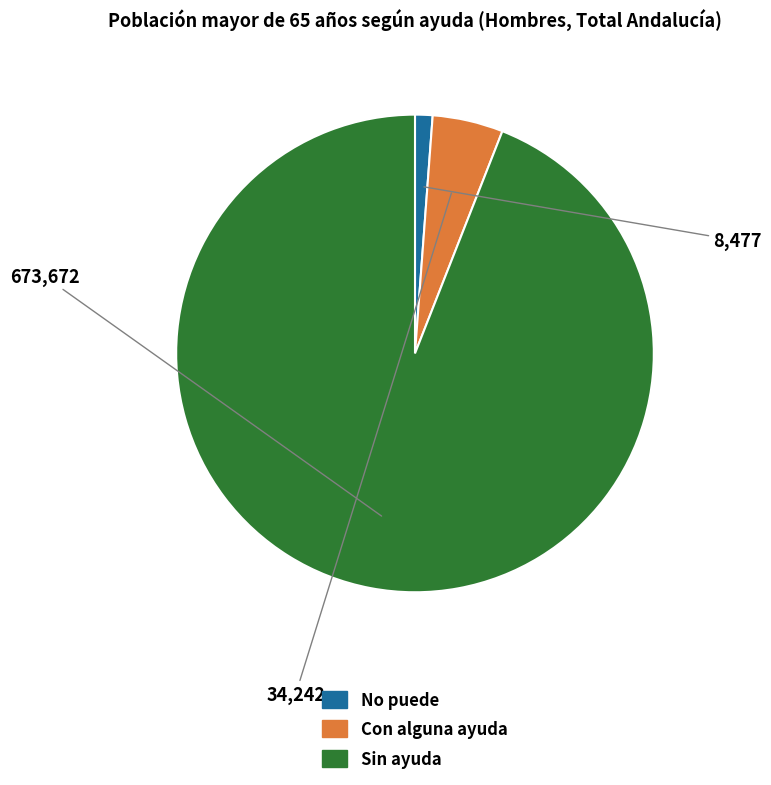

Combined, do Sin ayuda and No puede account for over 50%?

Yes